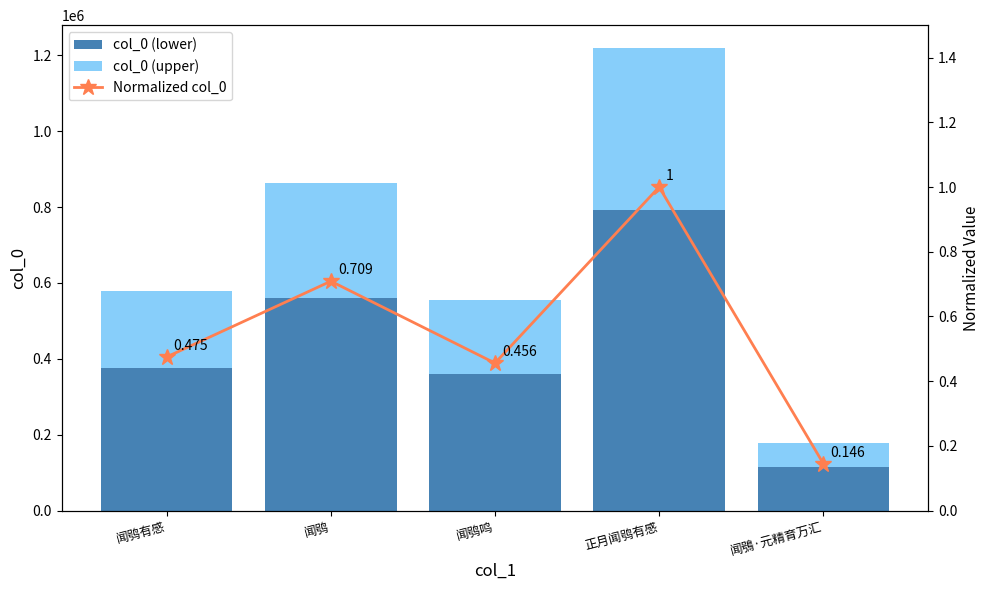

Is it true that col_0 (lower) equals 361149.8 at 闻鸮鸣?

True